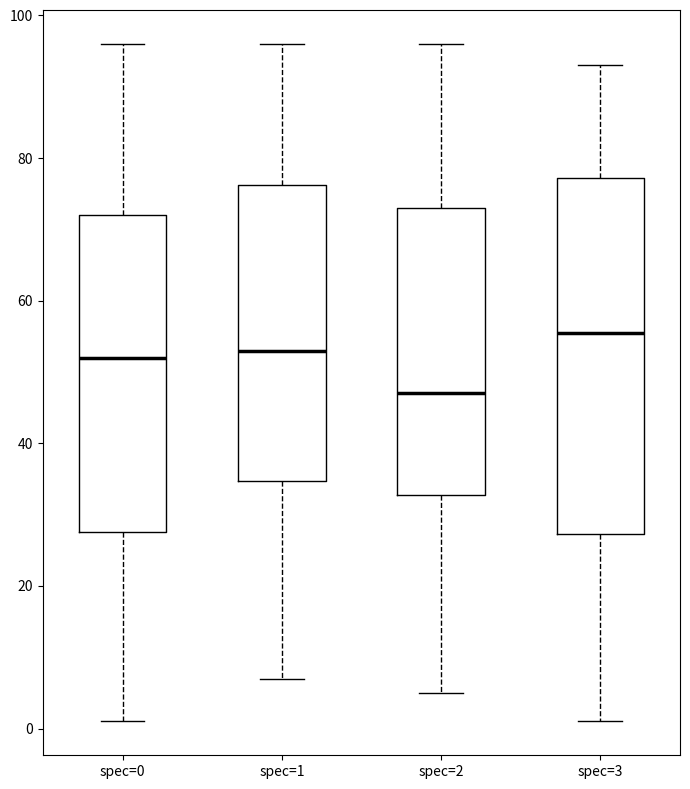

Which box has the lowest median line?

spec=2